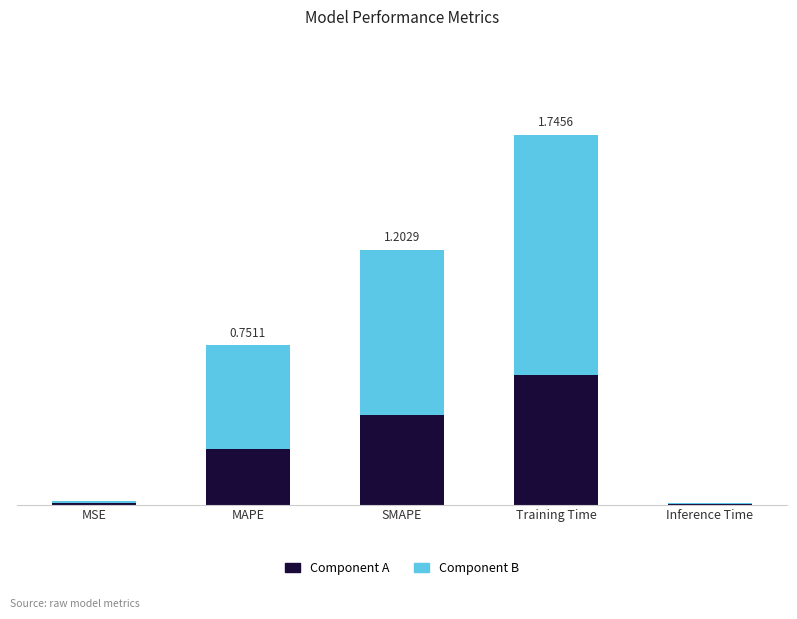

At which category is the sum across all series the highest?

Training Time